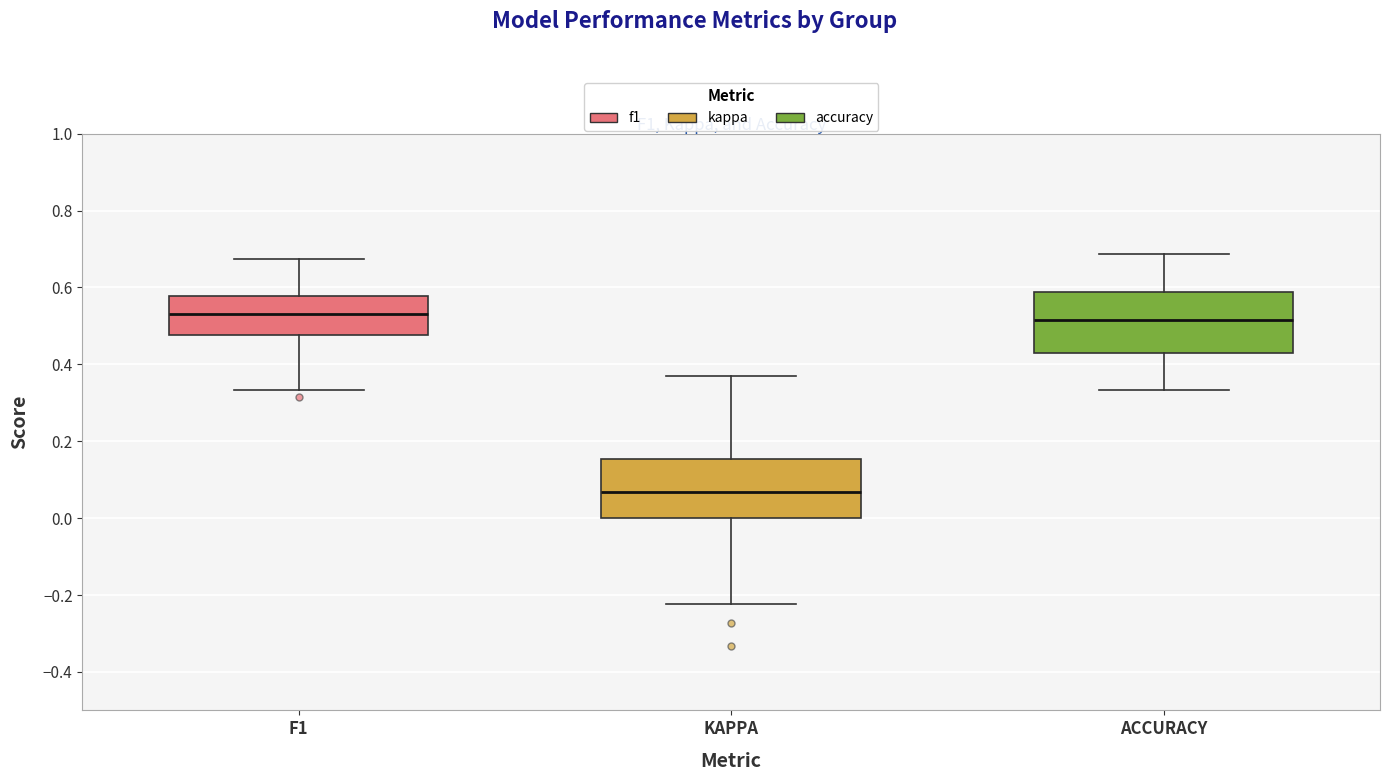

Which box has the lowest median line?

KAPPA